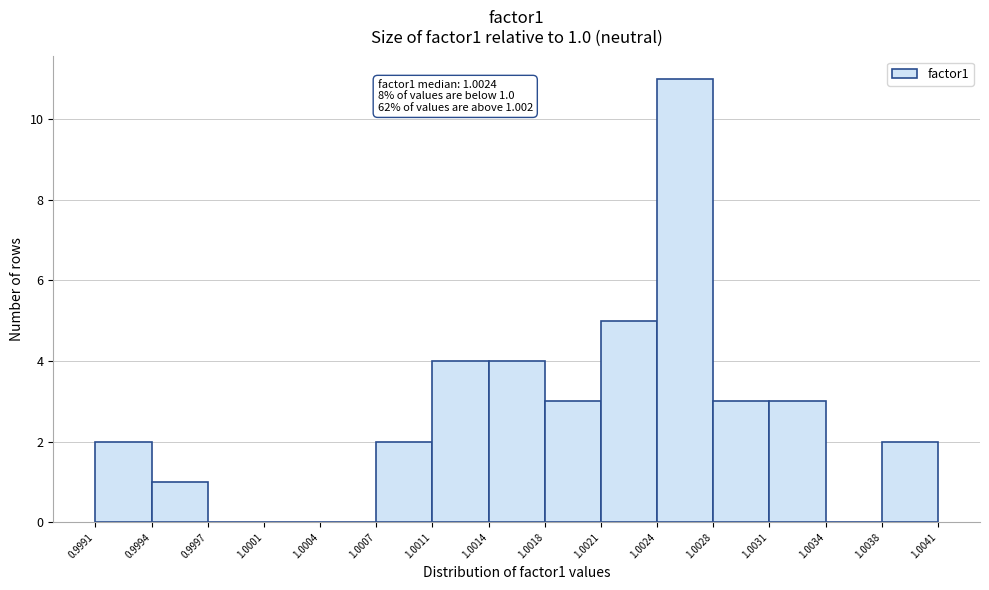

Which range on the x-axis has the tallest bar?

1.0024 to 1.0028